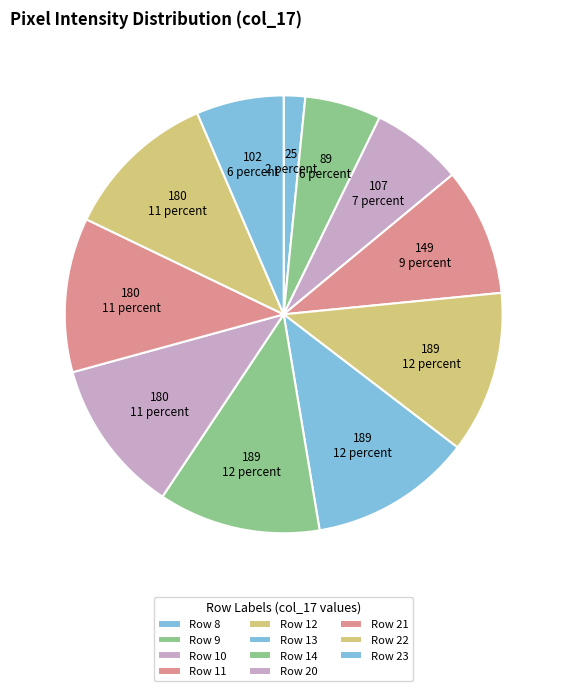

To the nearest percent, what portion does Row 12 represent?

12%